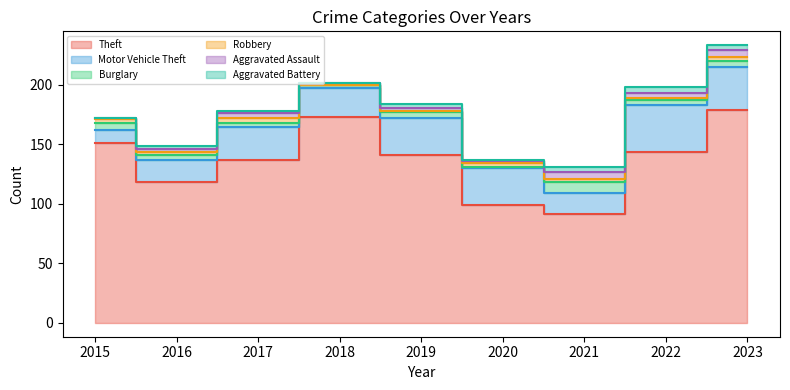

True or false: Aggravated Assault and Theft intersect in this chart.

False